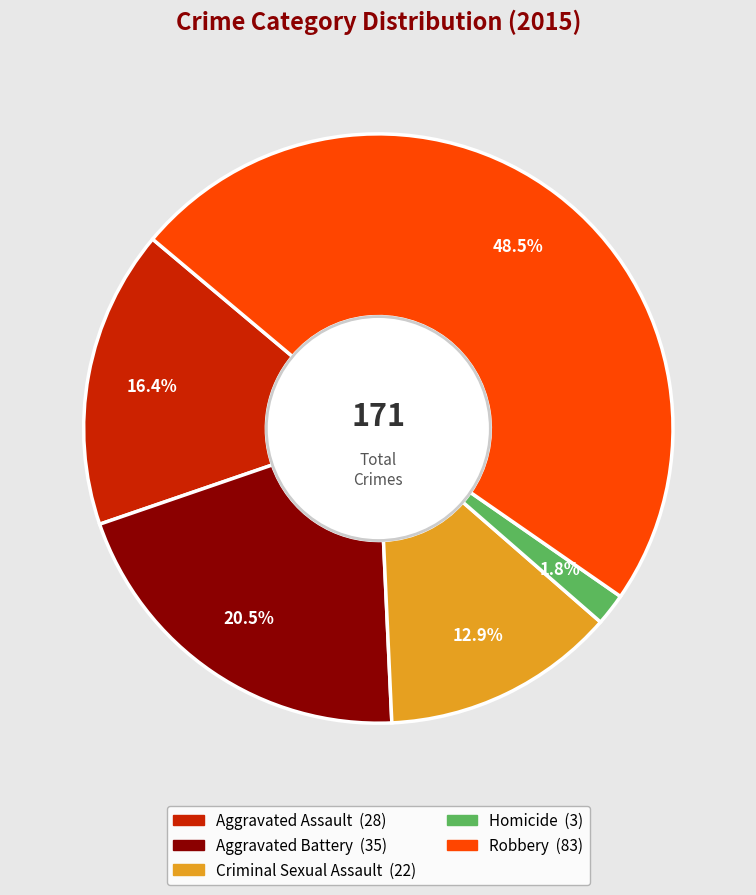

How much of the chart is everything except Robbery?

51.5%